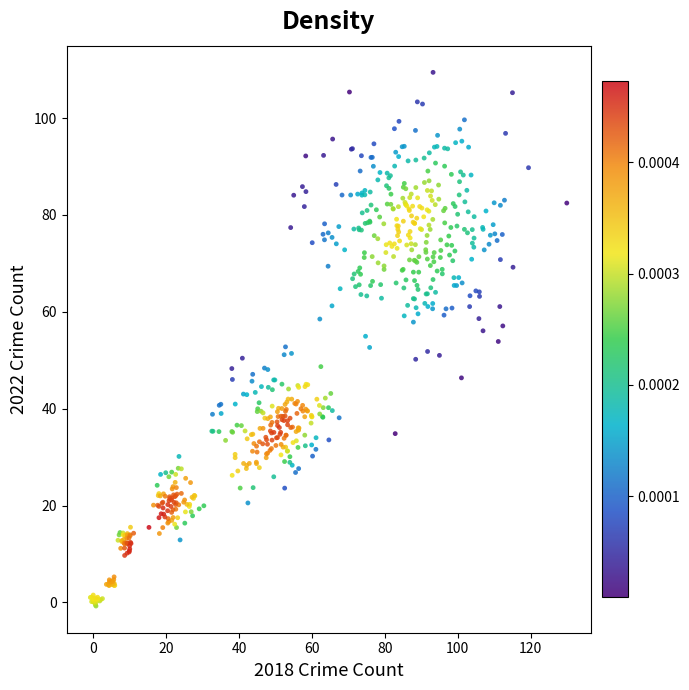

What is the range of X values (max minus min)?

130.8